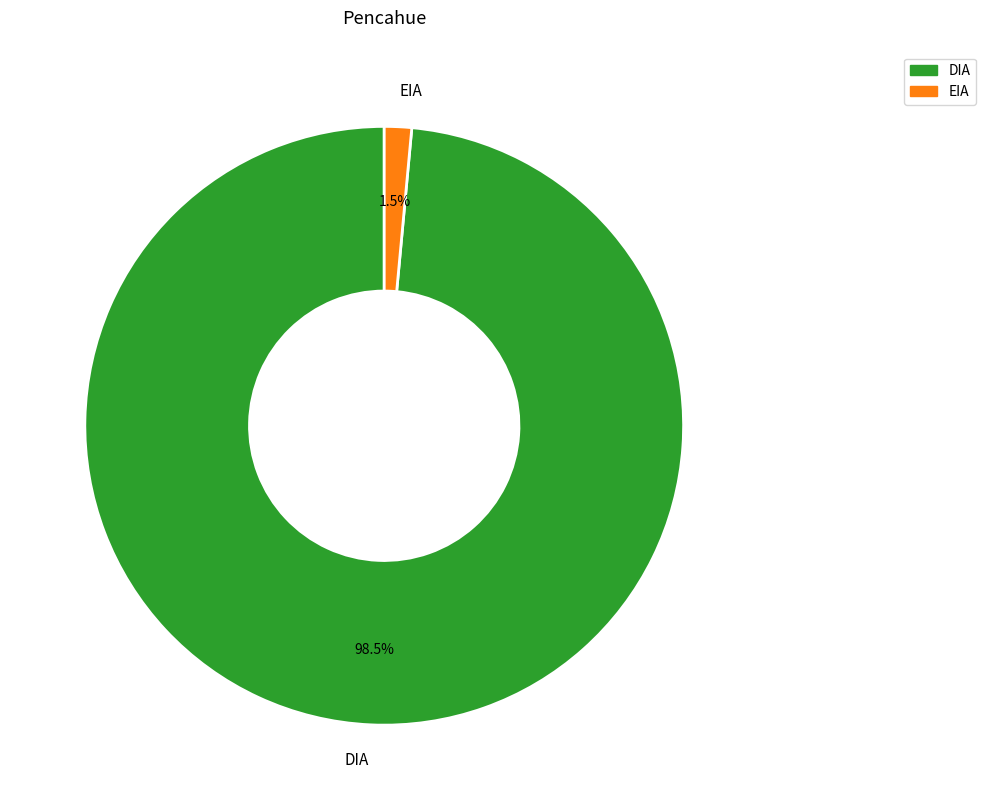

Which has a higher value, DIA or EIA?

DIA